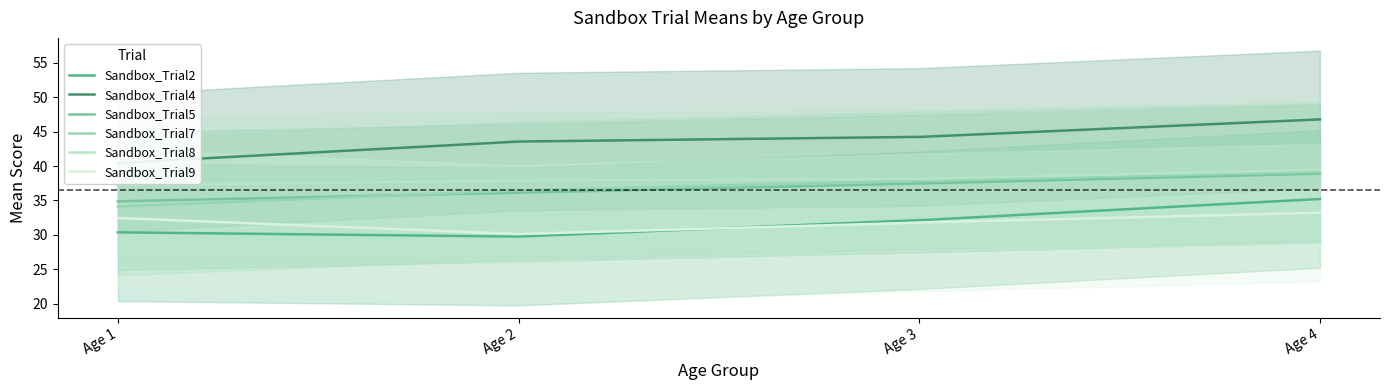

What value does the Sandbox_Trial7 series have at 4?

39.1